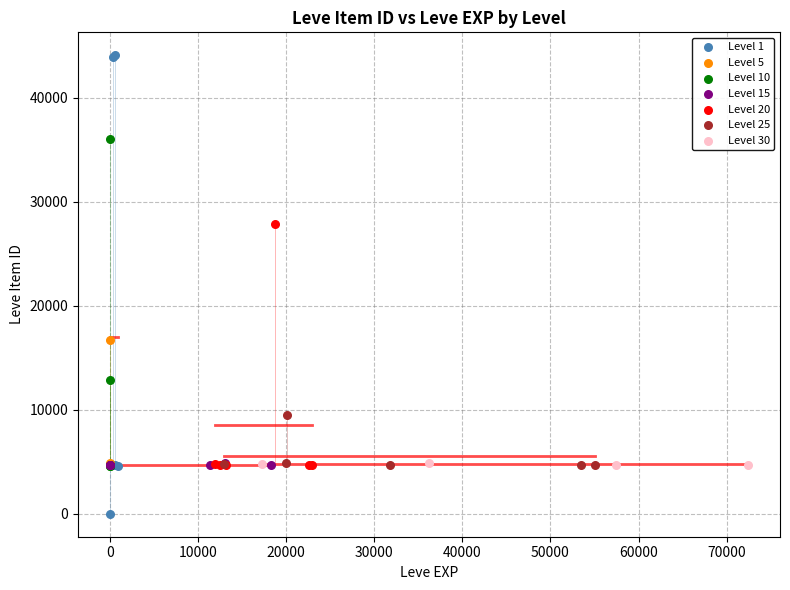

Which series contains the lowest Y value?

Level 1